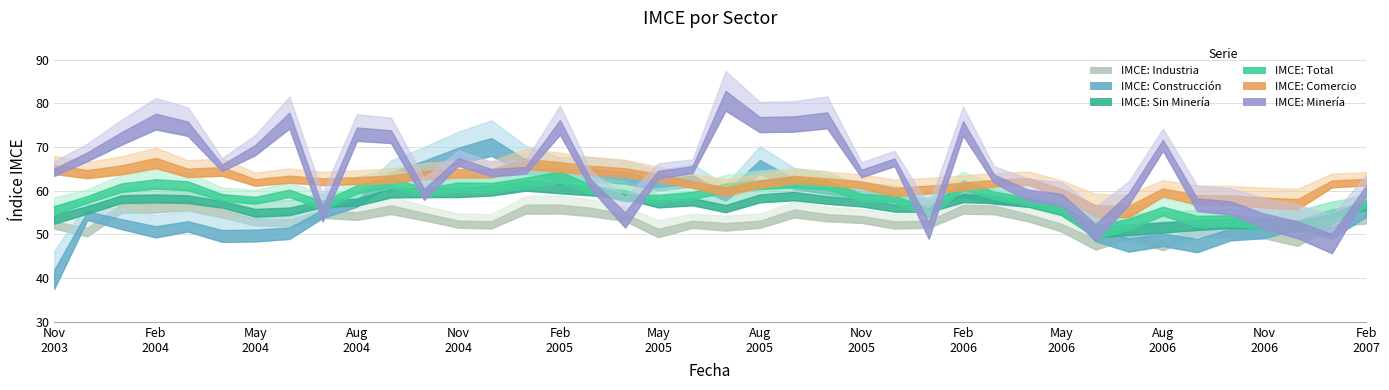

Which series has the largest total across all categories?

IMCE: Minería